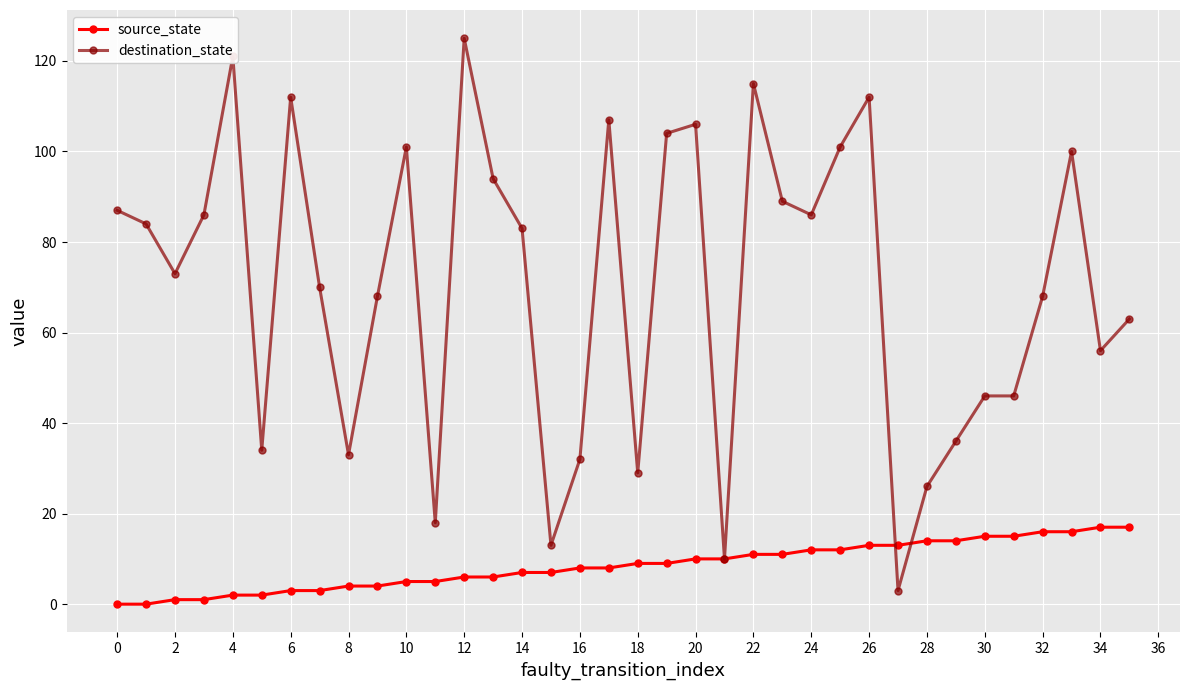

What is the lowest value of the destination_state series?

3